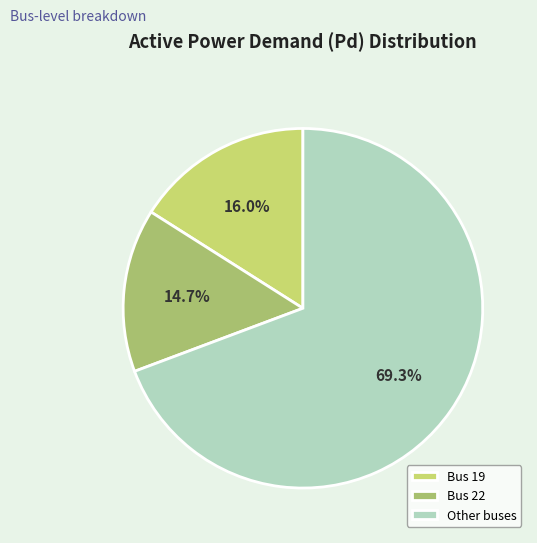

Which slice is the largest?

Other buses